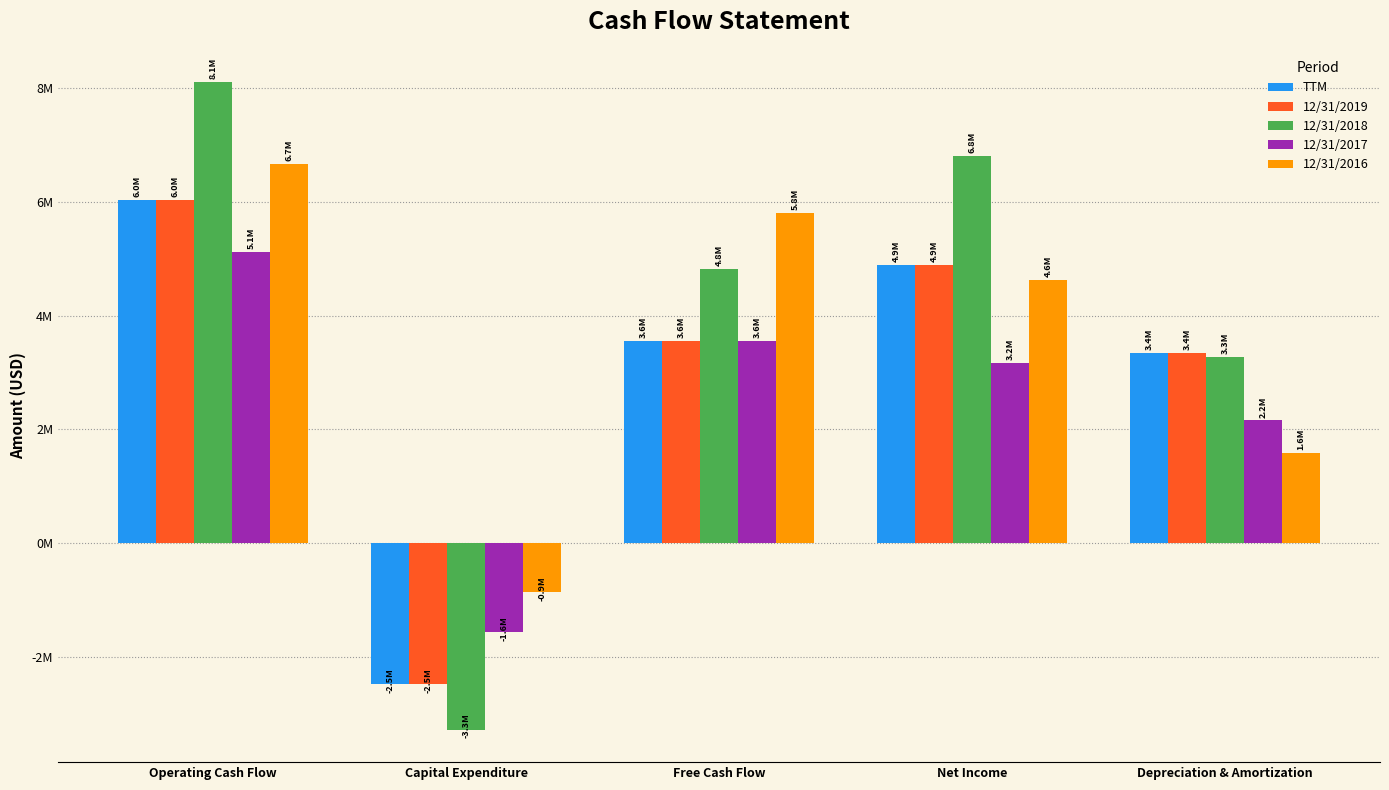

What is the difference between the maximum and minimum values in the TTM series?

8.5